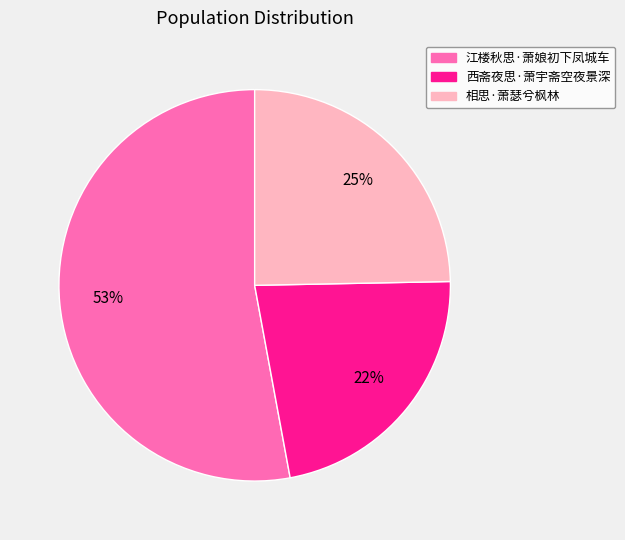

Which category has the biggest portion of the pie?

江楼秋思·萧娘初下凤城车